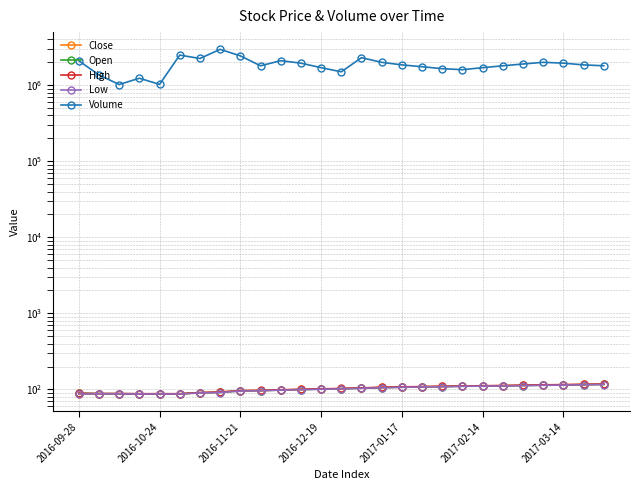

What position from the right is 2017-01-17?

11